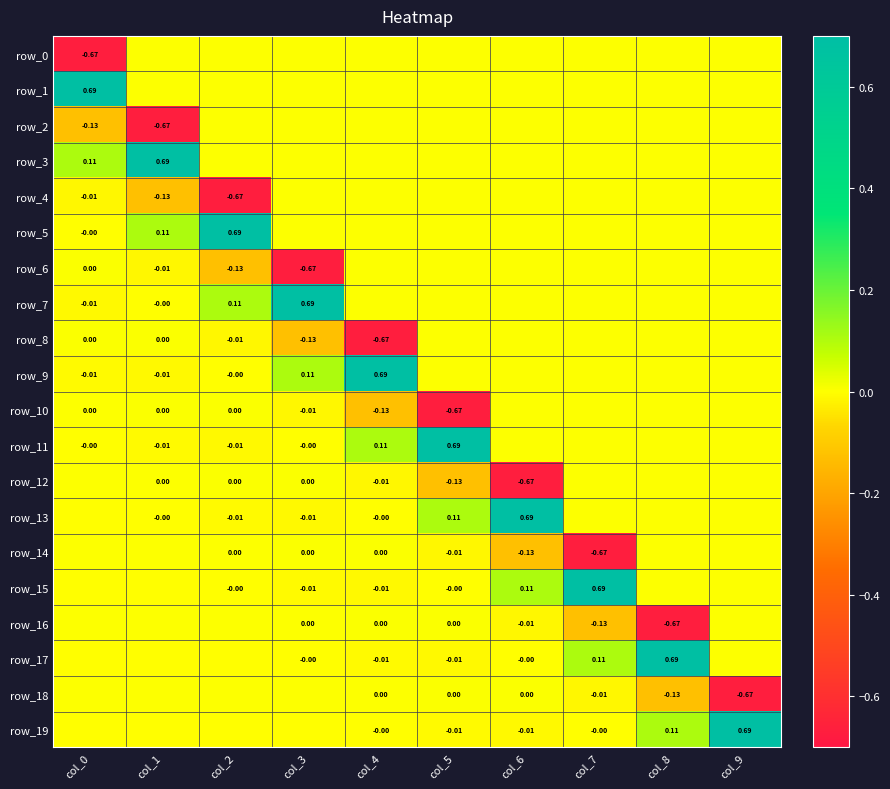

What is the sum of all row_3 values?

0.8